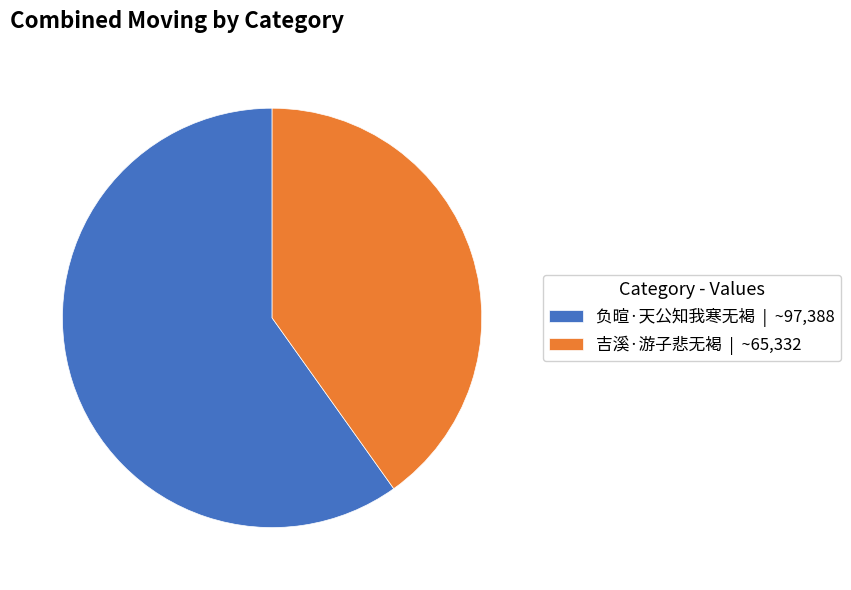

Between 吉溪·游子悲无褐 | ~65,332 and 负暄·天公知我寒无褐 | ~97,388, which is larger?

负暄·天公知我寒无褐 | ~97,388